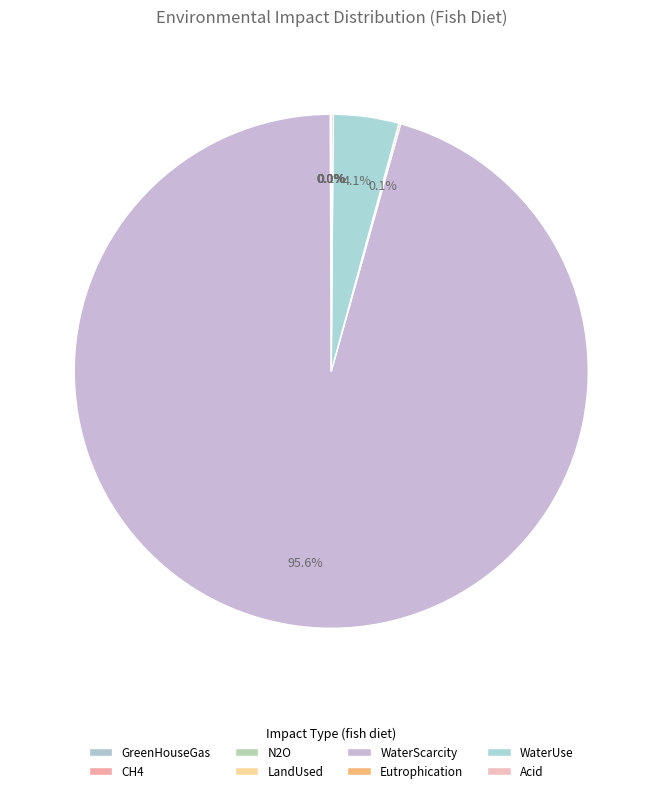

To the nearest percent, what is the average slice percentage?

12%